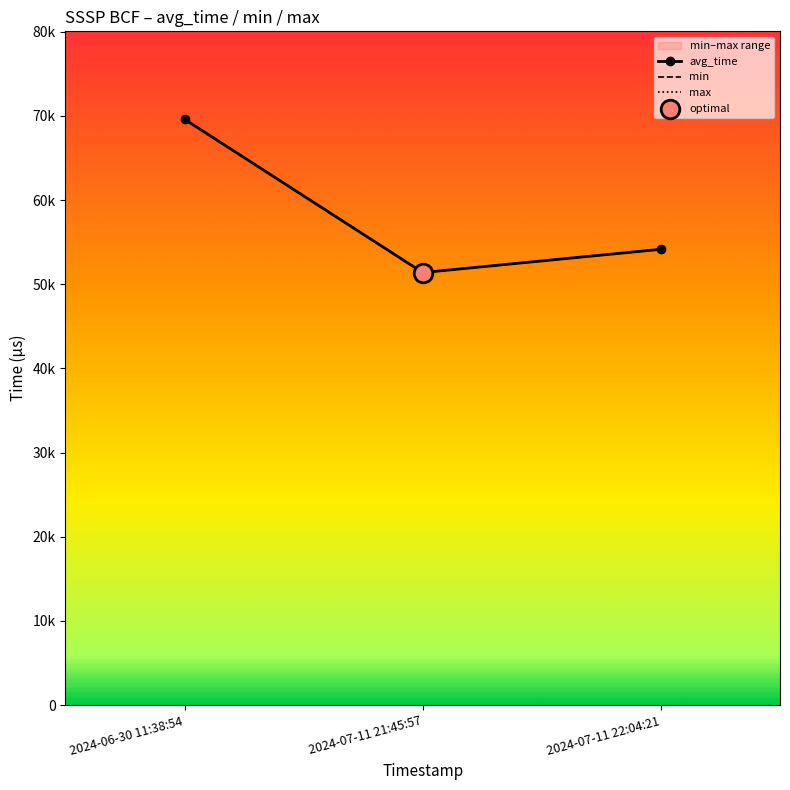

Which series reaches the maximum Y coordinate?

avg_time